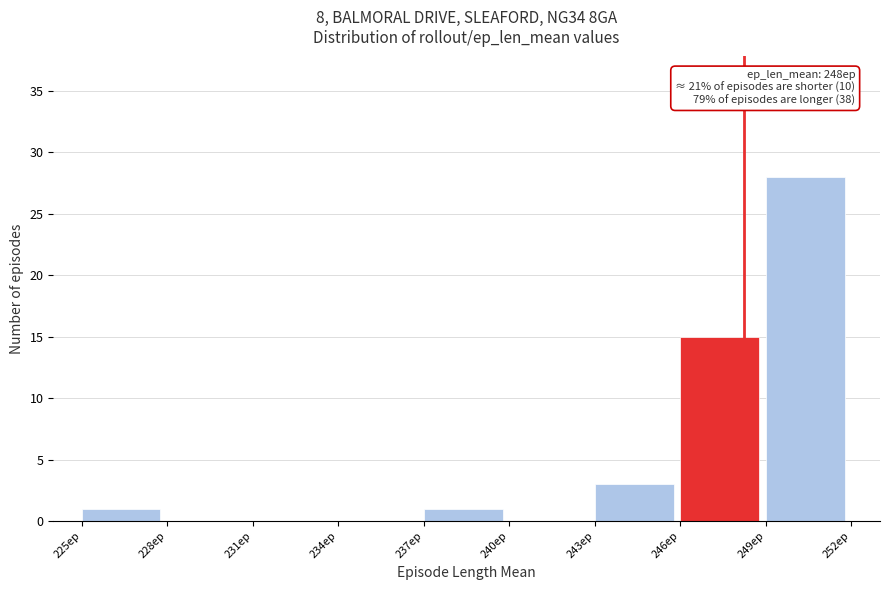

Which range on the x-axis has the tallest bar?

249 to 252